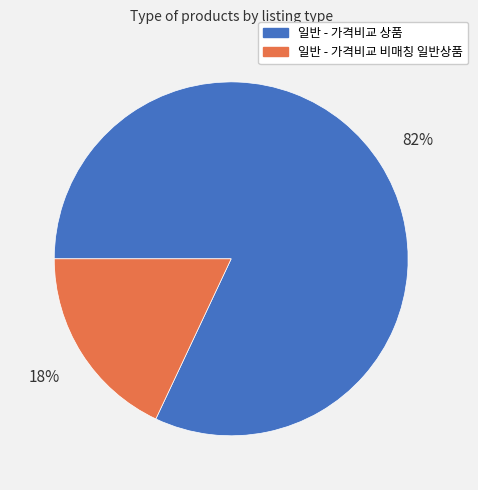

Between 일반 - 가격비교 상품 and 일반 - 가격비교 비매칭 일반상품, which is larger?

일반 - 가격비교 상품